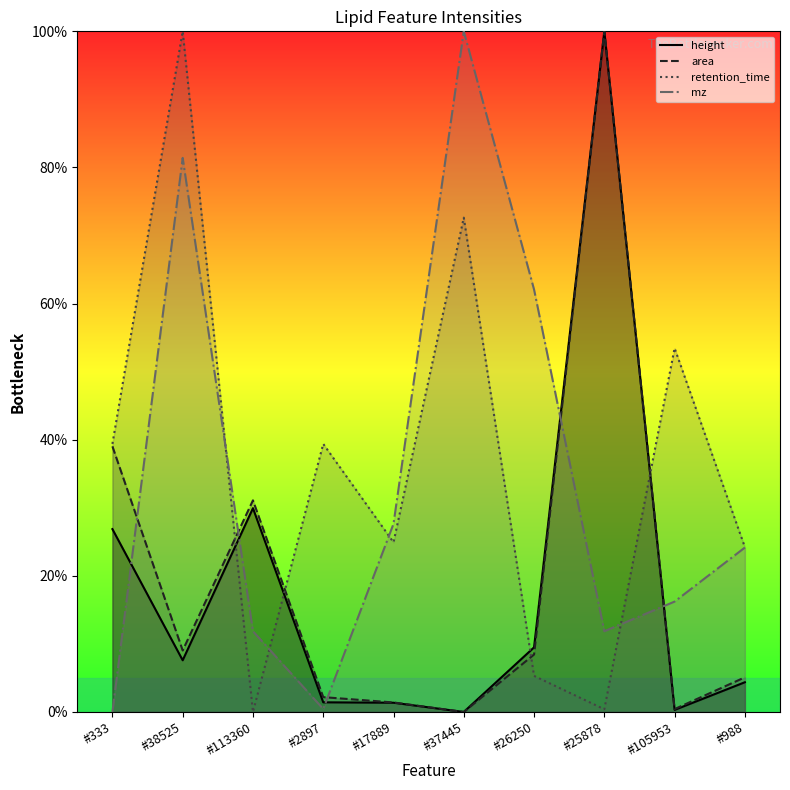

What is the sum of the height_line values at #26250 and #25878?

109.5